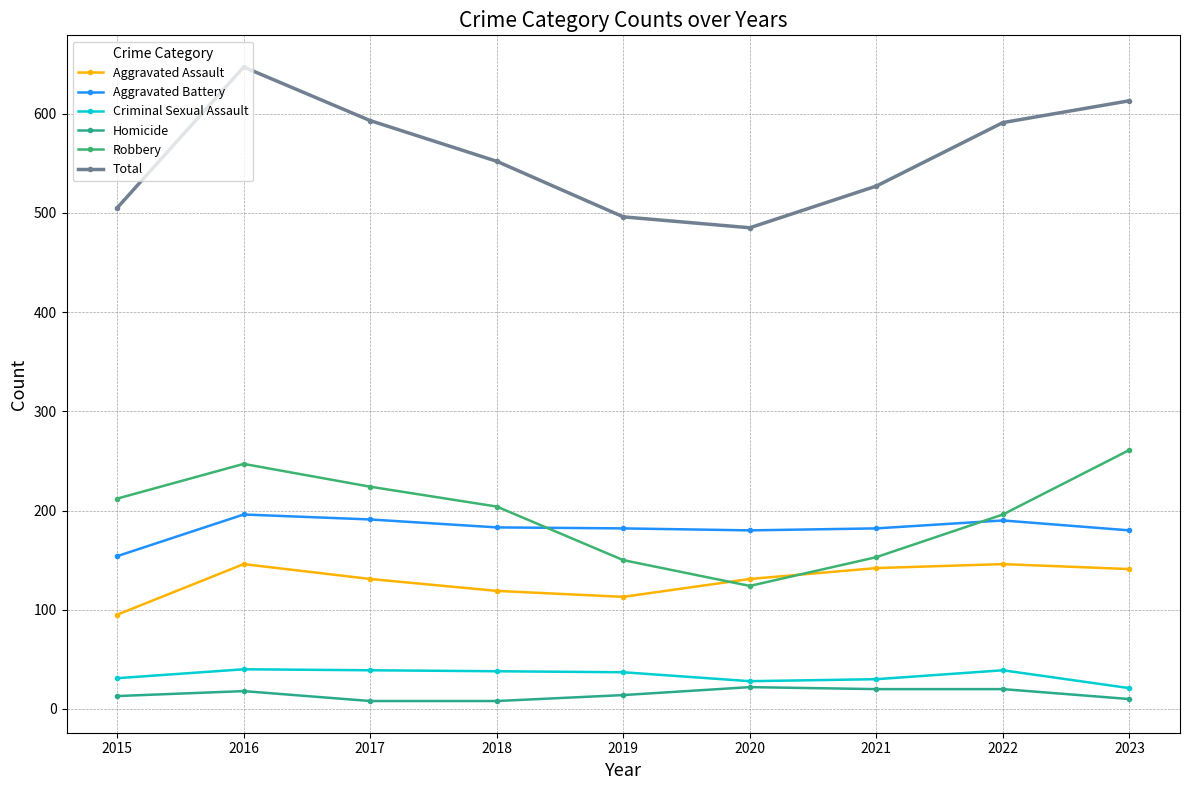

Which series has the widest spread of values?

Total